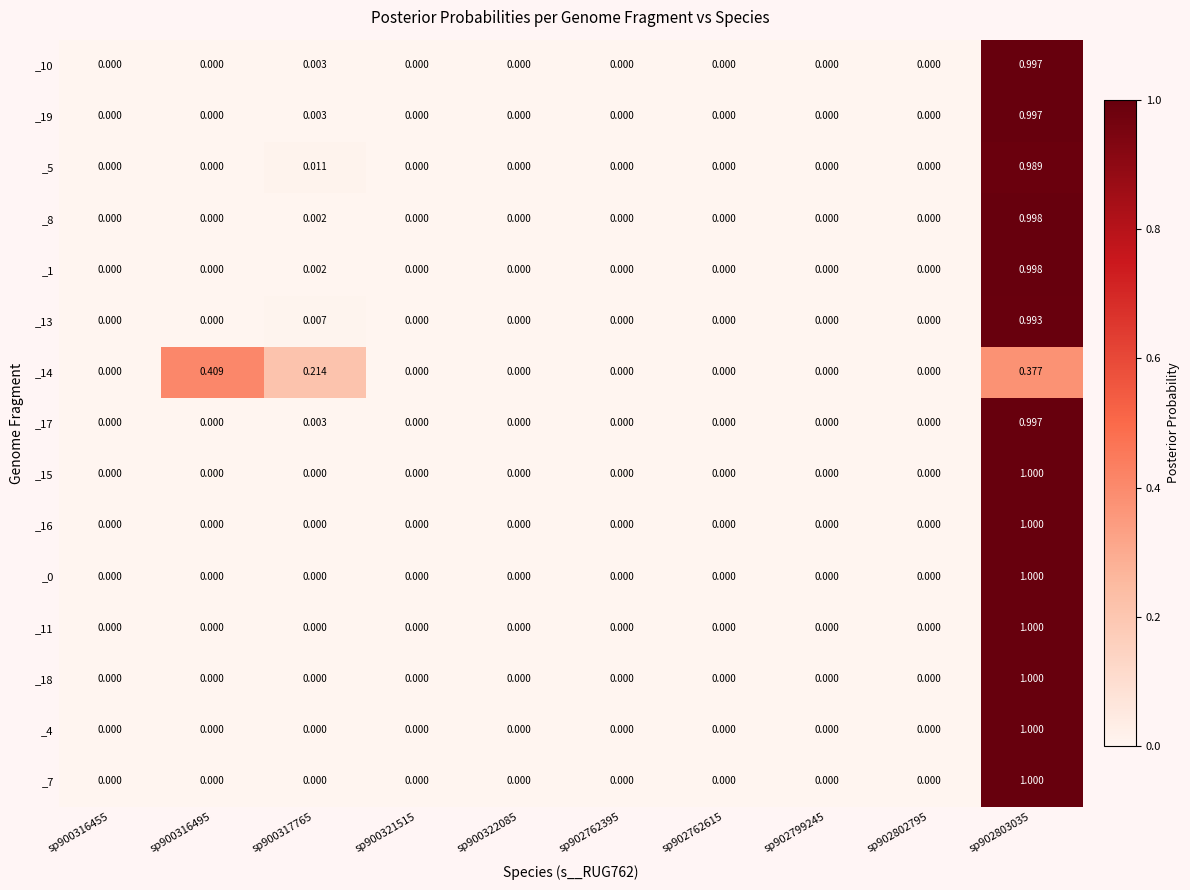

How many positive values does the _5 series have?

2